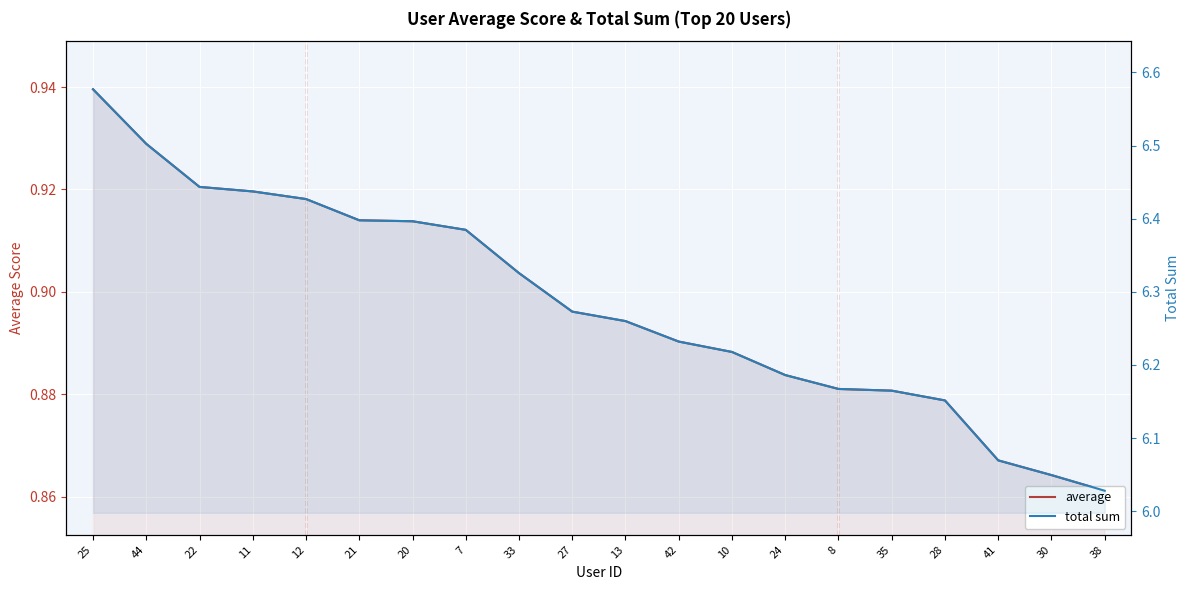

Where is total sum nearest to the value 6?

38